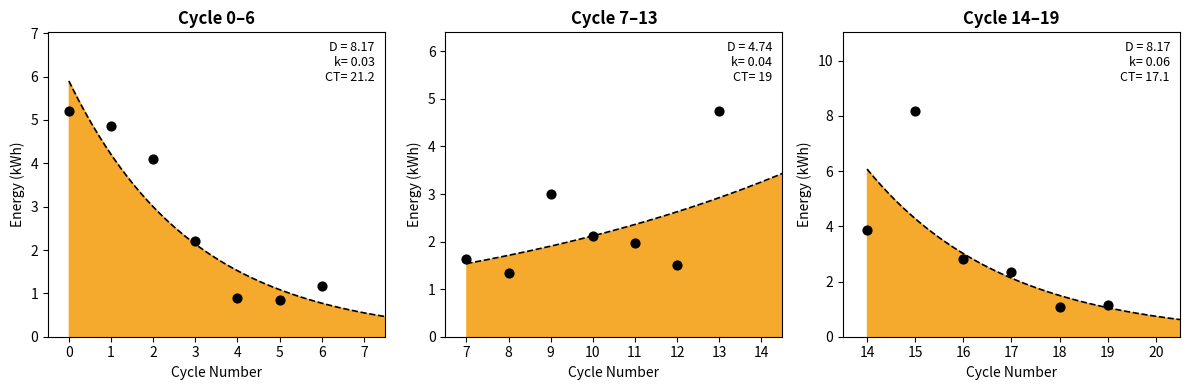

Is the value of cycle_duration at 18 greater than the value of cycle_energy_sum at 9?

No